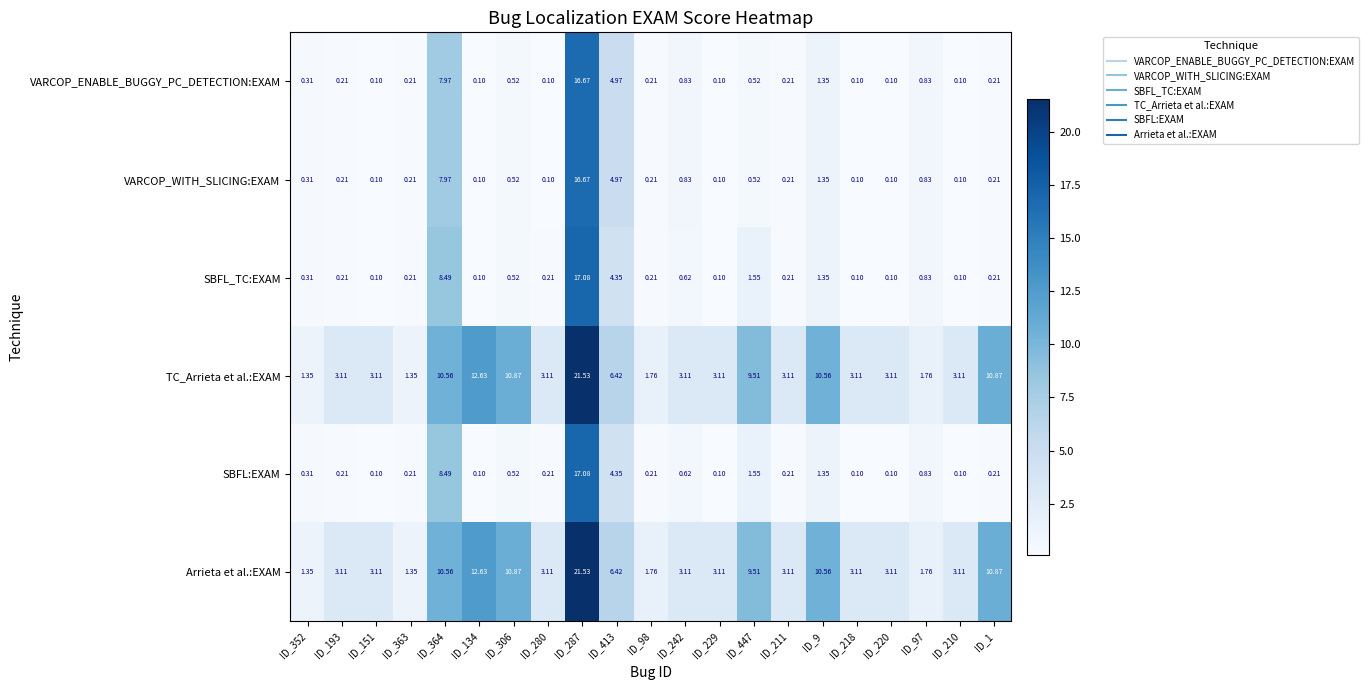

Is the value of VARCOP_ENABLE_BUGGY_PC_DETECTION:EXAM at ID_280 greater than the value of TC_Arrieta et al.:EXAM at ID_363?

No